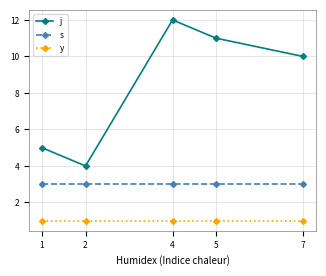

What is the highest value of the s series?

3